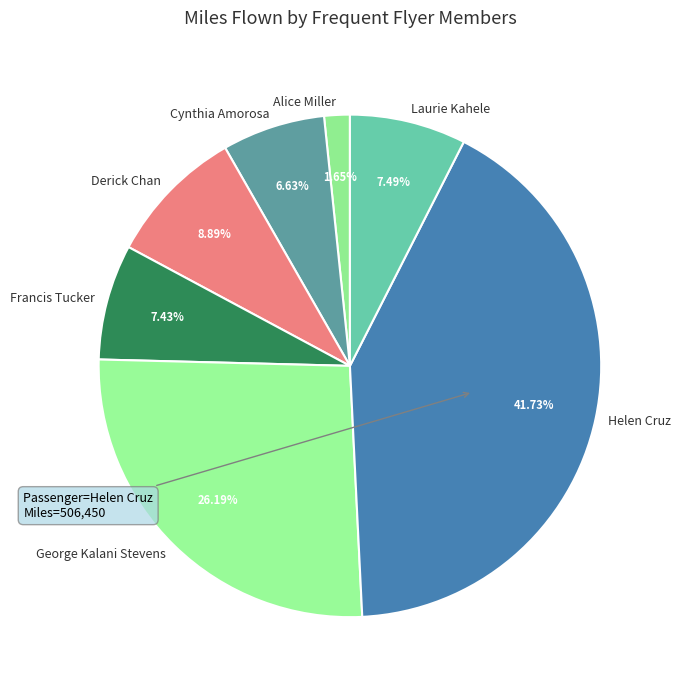

Is there any slice that represents more than half of the pie?

No